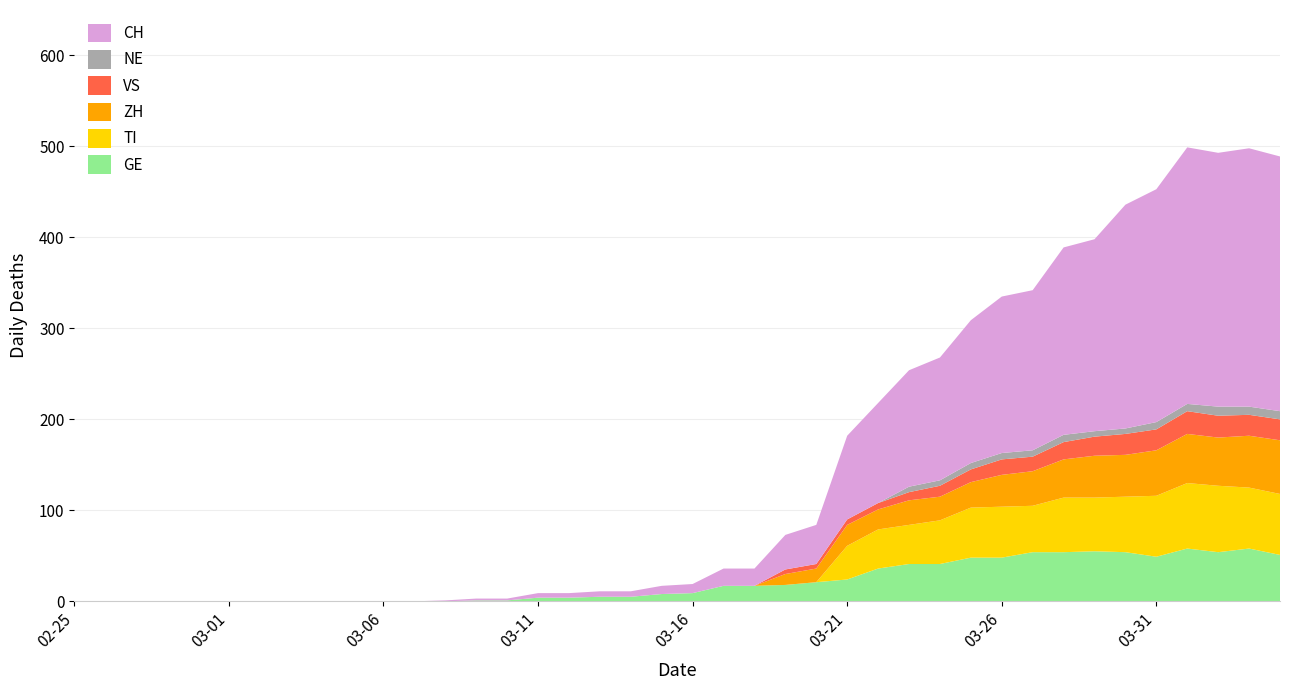

Reading right to left, extract all data points from this chart.

GE: 51	58	54	58	49	54	55	54	54	48	48	41	41	36	24	21	18	17	17	9	8	5	5	4	4	1	1	0	0	0	0	0	0	0	0	0	0	0	0	0
VS: 23	23	24	25	23	23	21	19	16	17	14	12	9	7	6	5	5	0	0	0	0	0	0	0	0	0	0	0	0	0	0	0	0	0	0	0	0	0	0	0
TI: 67	67	73	72	67	61	59	60	51	56	55	48	43	43	37	0	0	0	0	0	0	0	0	0	0	0	0	0	0	0	0	0	0	0	0	0	0	0	0	0
ZH: 59	57	53	54	50	46	46	42	38	35	28	26	27	22	23	15	12	0	0	0	0	0	0	0	0	0	0	0	0	0	0	0	0	0	0	0	0	0	0	0
NE: 9	9	10	8	8	6	6	8	7	7	7	6	6	0	0	0	0	0	0	0	0	0	0	0	0	0	0	0	0	0	0	0	0	0	0	0	0	0	0	0
CH: 280	284	279	282	256	246	211	206	176	172	157	135	128	110	92	43	38	19	19	10	9	6	6	5	5	2	2	1	0	0	0	0	0	0	0	0	0	0	0	0